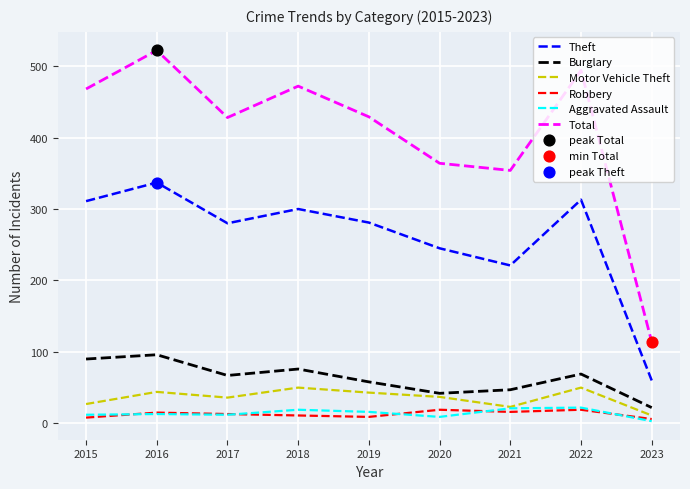

What is the difference between the highest and lowest values at 2016?

509